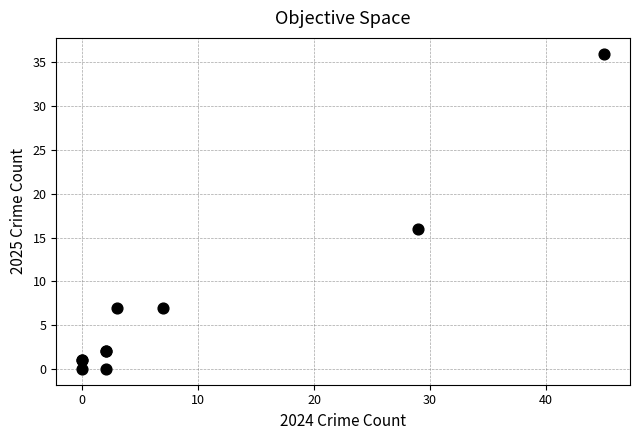

What Y value in the scatter plot is closest to 18?

16